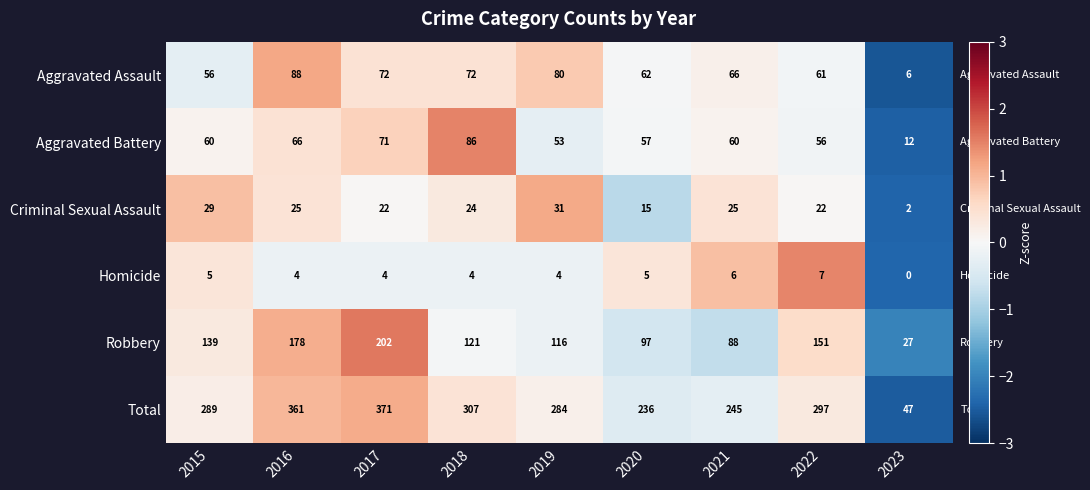

What is the approximate value of Robbery at 2021, to the nearest 10?

90